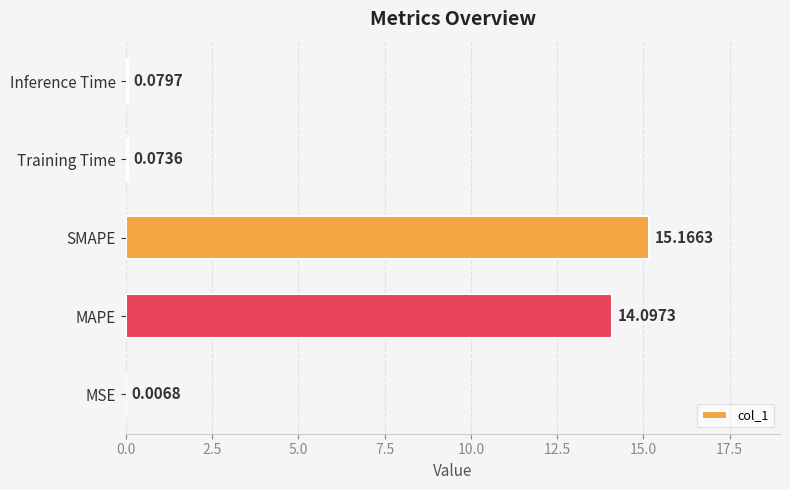

What is the sum of all values?

29.4